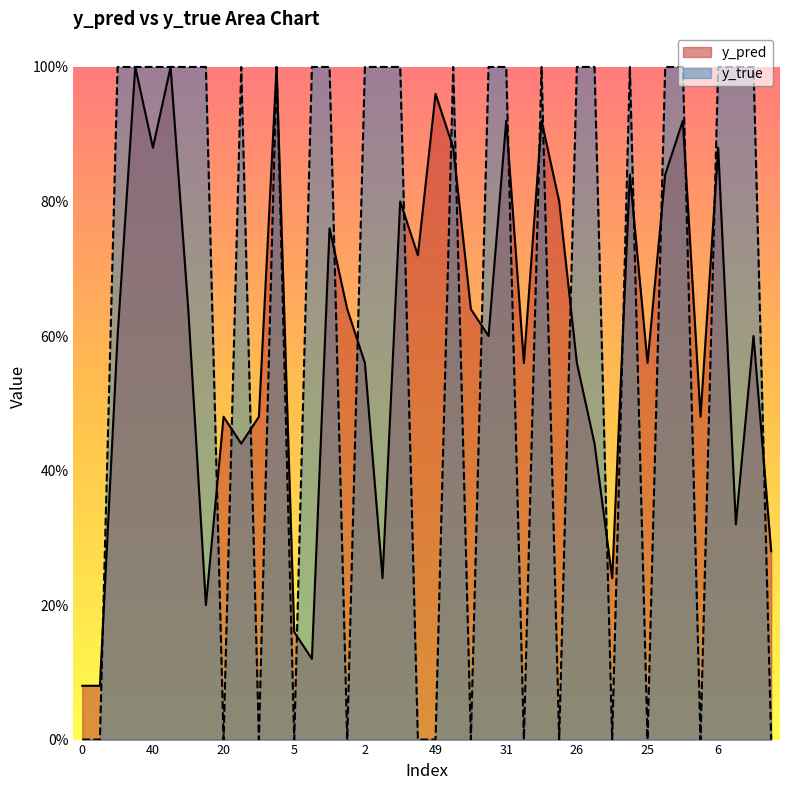

Rank the series by their maximum value, from lowest to highest.

y_pred, y_true